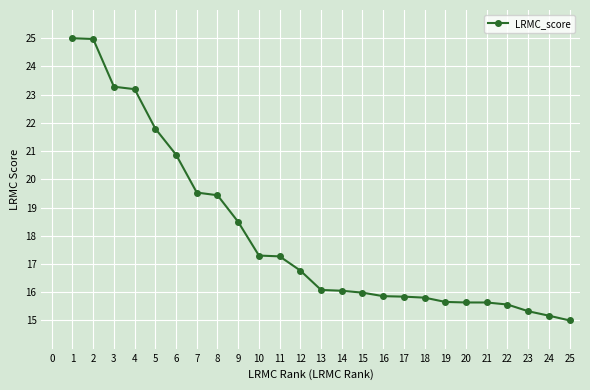

What is the difference between the values at 11 and 22?

1.7